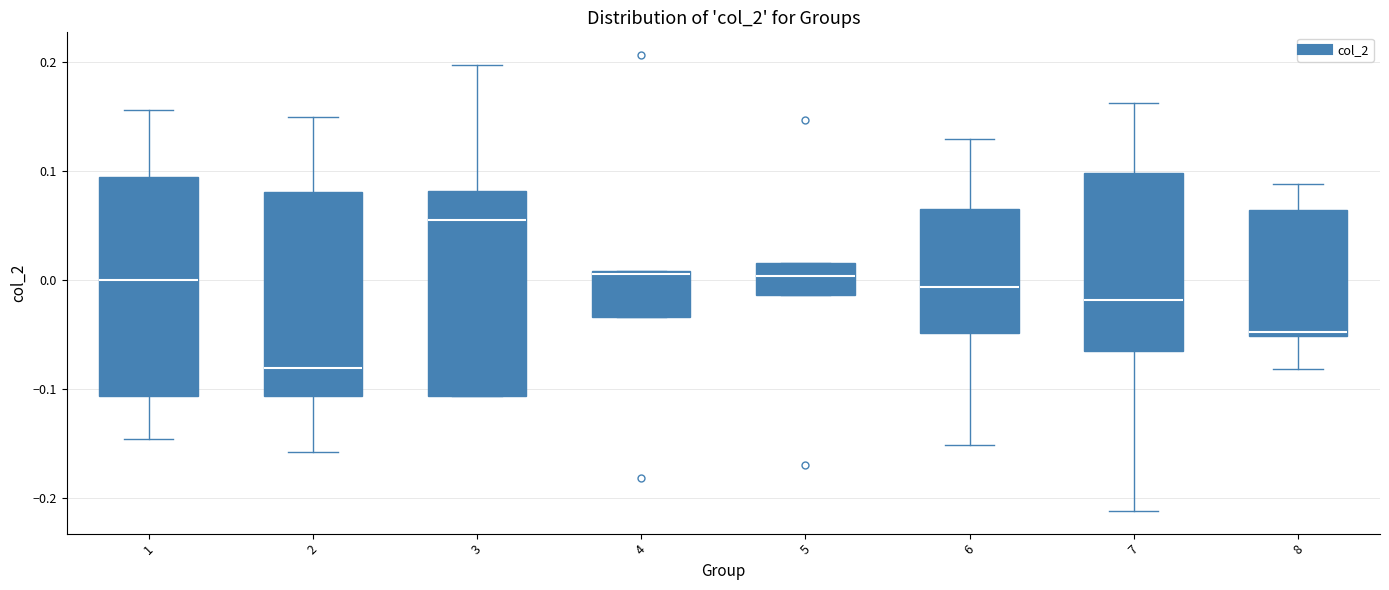

Reading left to right, read every box against the y-axis: the position of its median line, the range the box covers, and the ends of its whiskers. The values are not printed on the chart, so give them approximately, as read against the axis.

1: median 0.00, box -0.11 to 0.09, whiskers -0.15 to 0.16
2: median -0.08, box -0.11 to 0.08, whiskers -0.16 to 0.15
3: median 0.06, box -0.11 to 0.08, whiskers -0.11 to 0.20
4: median 0.01, box -0.03 to 0.01, whiskers -0.03 to 0.01
5: median 0.00, box -0.01 to 0.02, whiskers -0.01 to 0.02
6: median -0.01, box -0.05 to 0.07, whiskers -0.15 to 0.13
7: median -0.02, box -0.07 to 0.10, whiskers -0.21 to 0.16
8: median -0.05 (just above the box's lower edge), box -0.05 to 0.06, whiskers -0.08 to 0.09